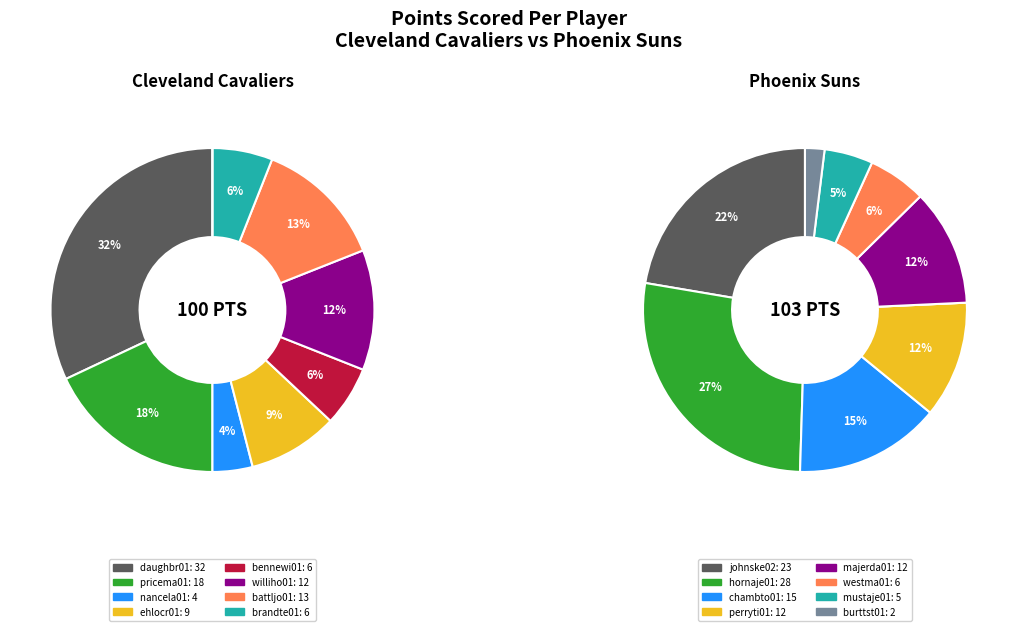

Combined, do Phoenix Suns and 6 account for over 50%?

No